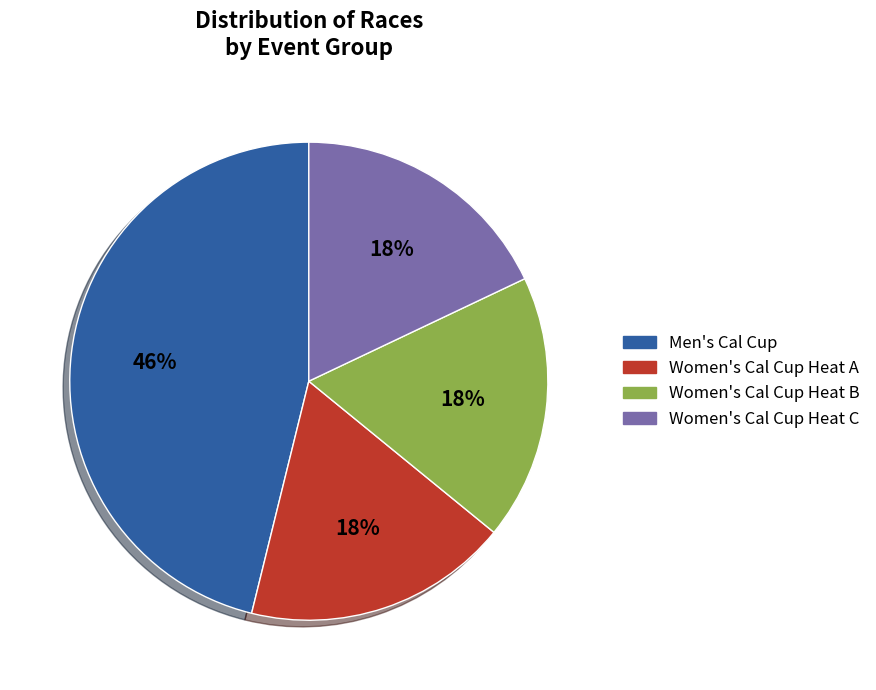

What percentage is the Women's Cal Cup Heat B slice, to the nearest percent?

18%